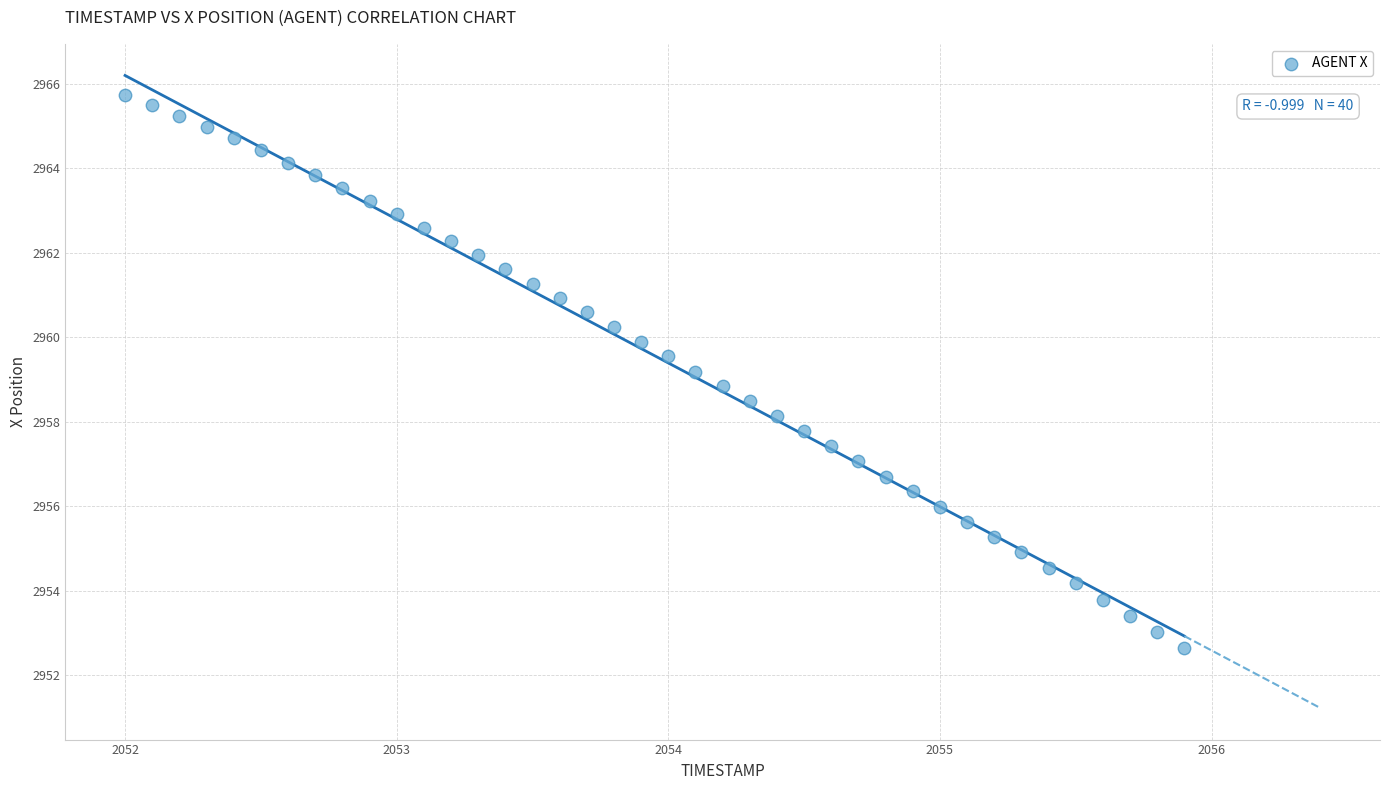

What is the range of Y values (max minus min)?

13.1